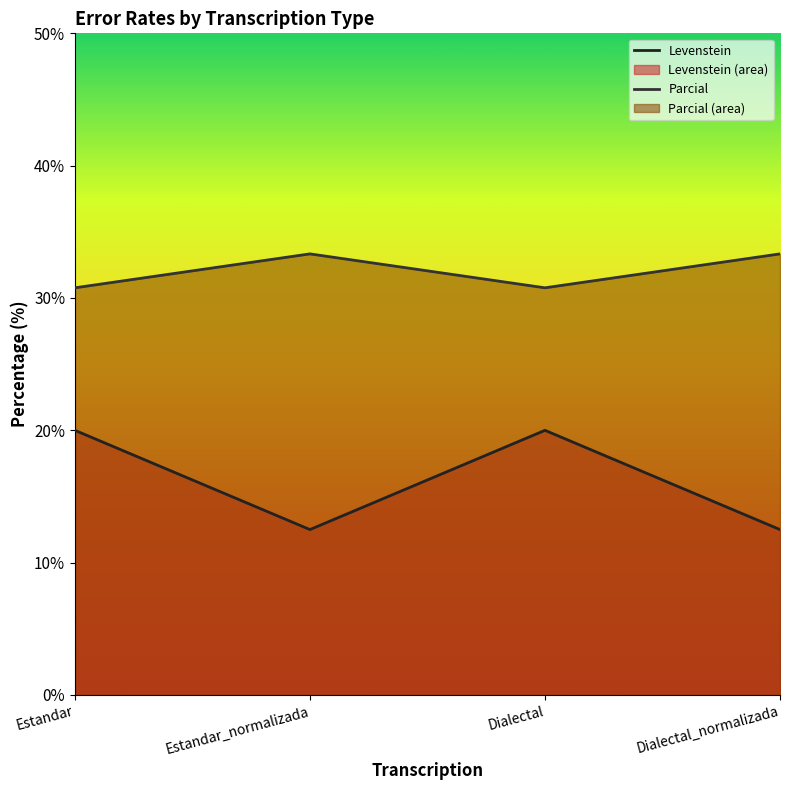

Where is the first local maximum for Parcial?

Estandar_normalizada